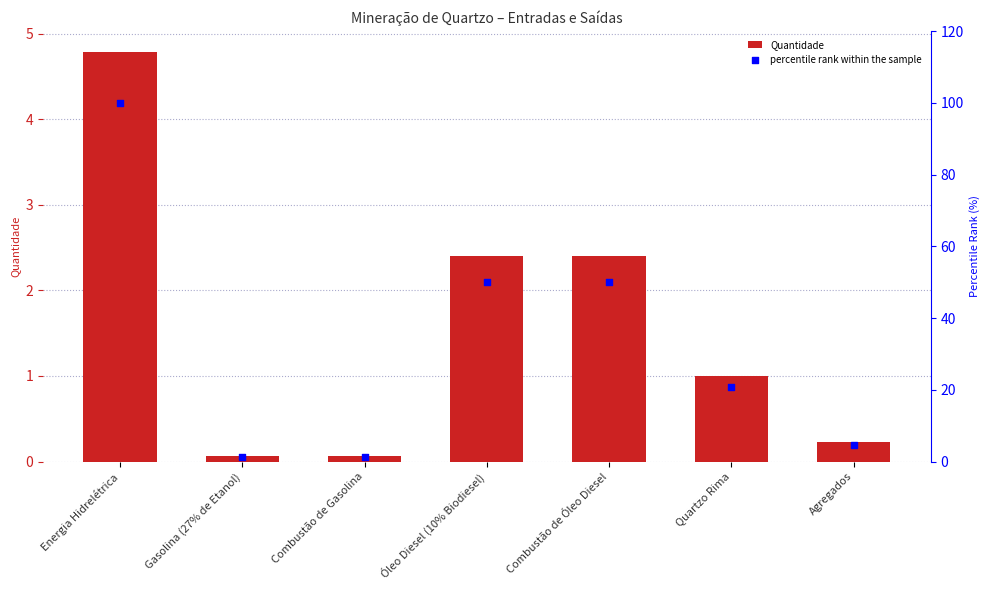

Which series contains the lowest Y value?

Quantidade